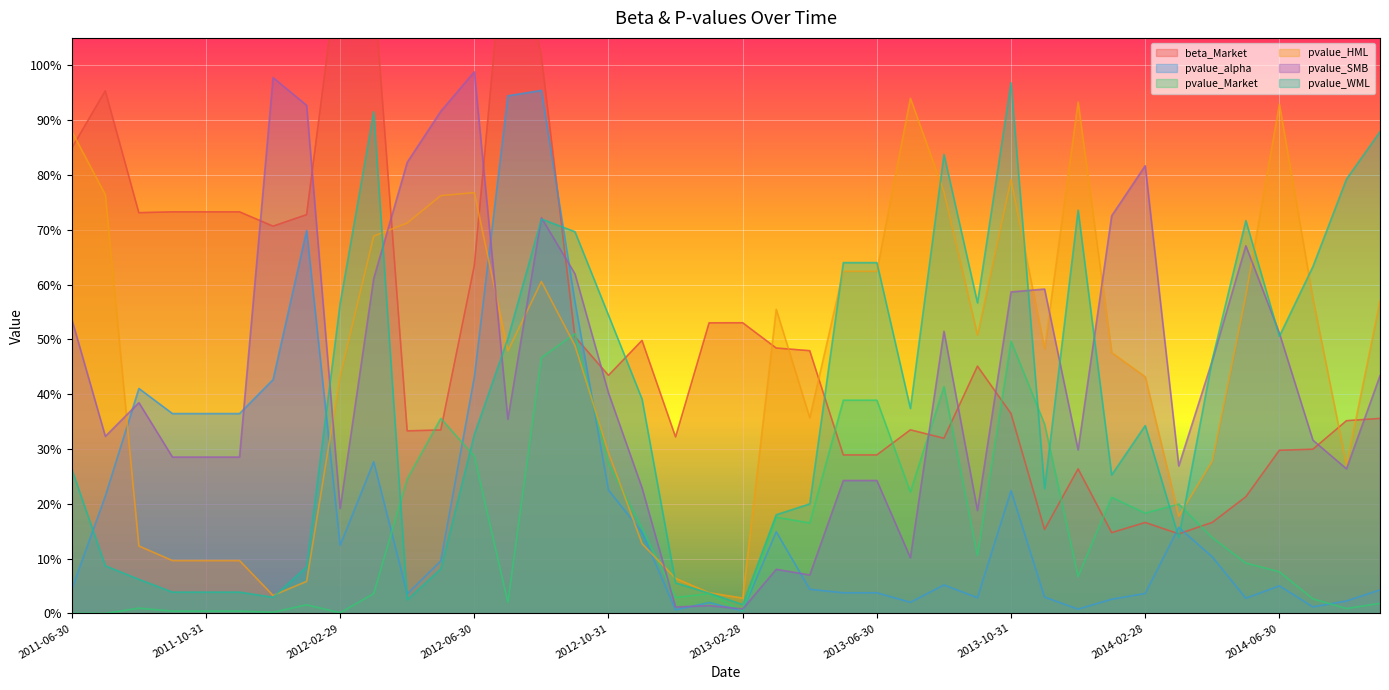

In pvalue_HML, how many points are higher than both neighbors (excluding endpoints)?

7